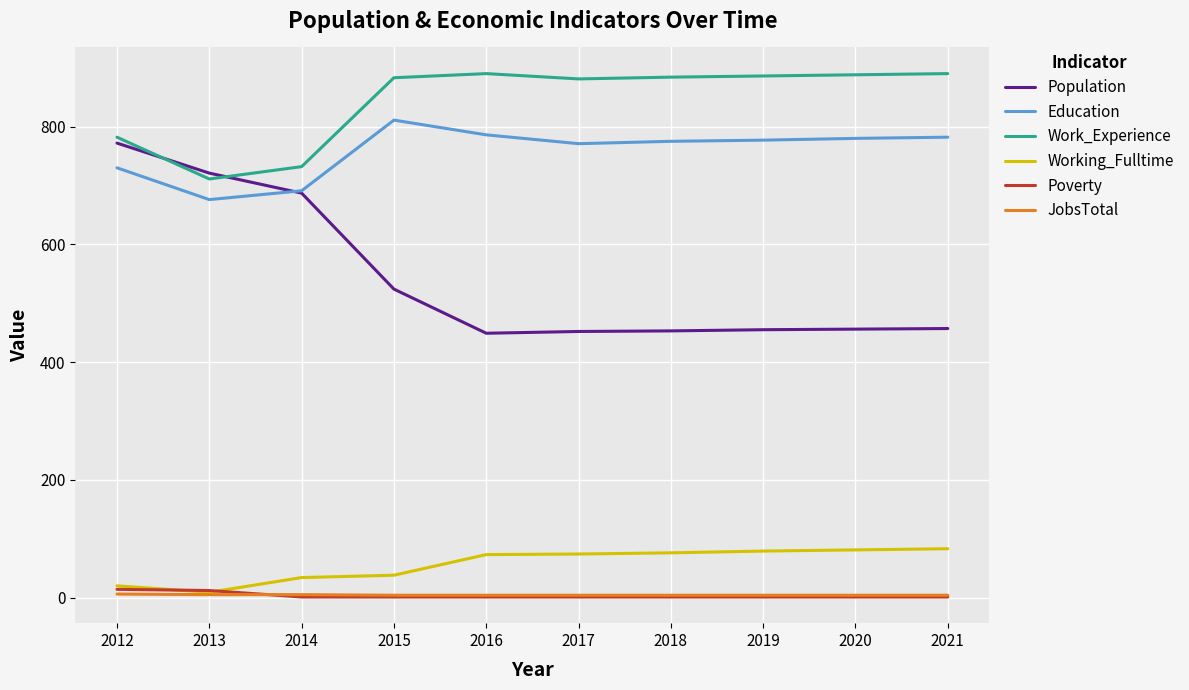

True or false: Work_Experience and Education intersect in this chart.

False